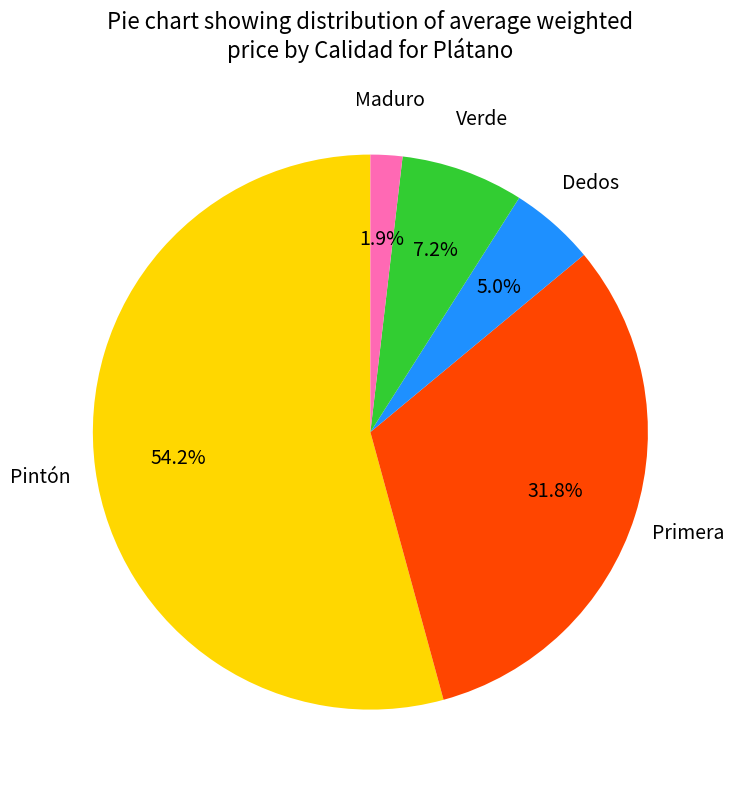

Does any single category account for the majority?

Yes